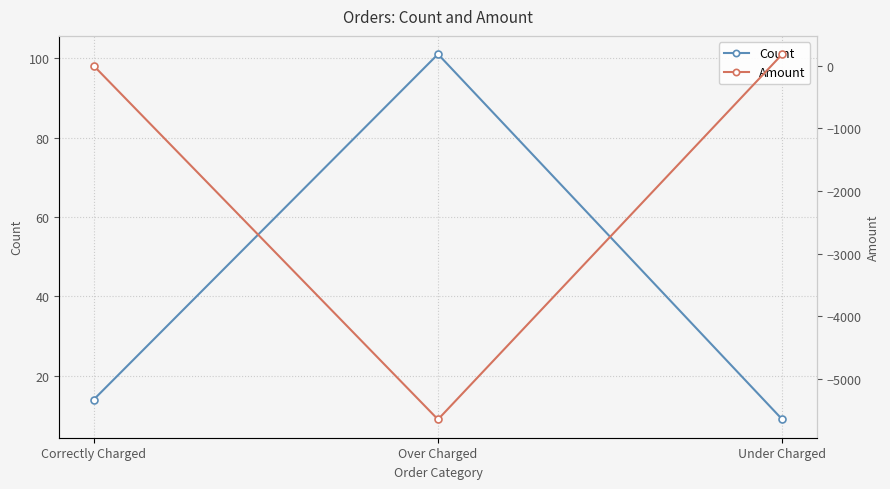

What is the sum of all Amount values?

-5463.6